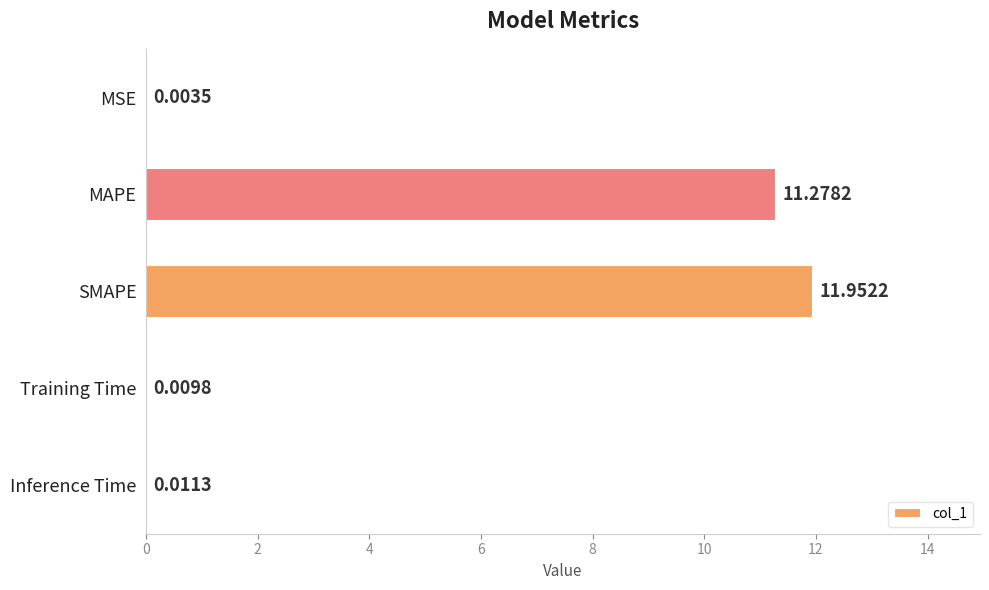

What is the sum of all values?

23.3